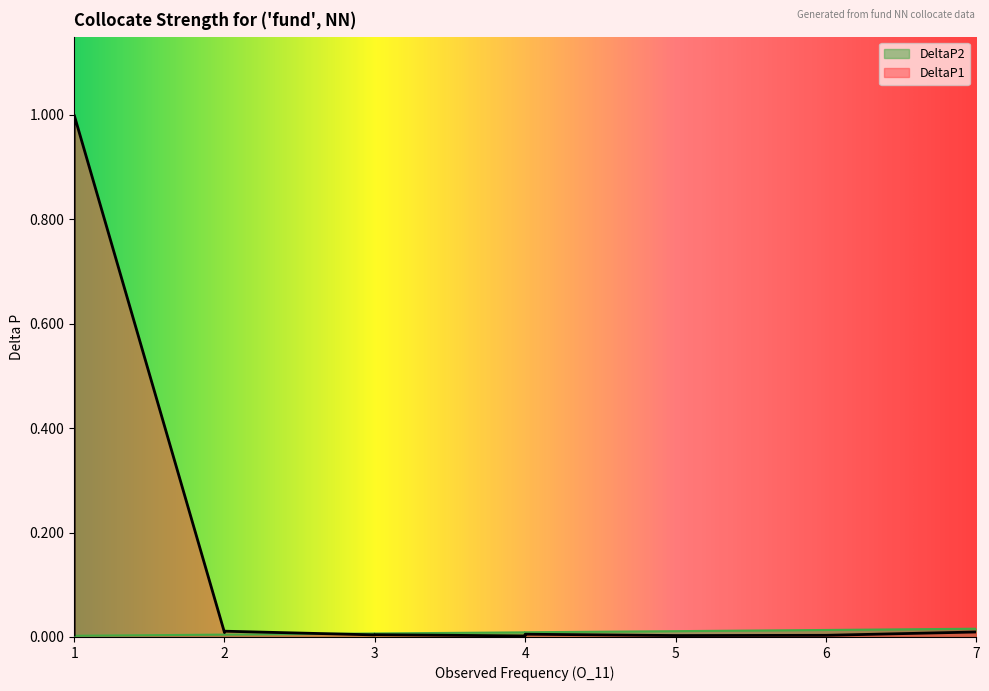

True or false: DeltaP1 has more than 0 interior local peaks.

True